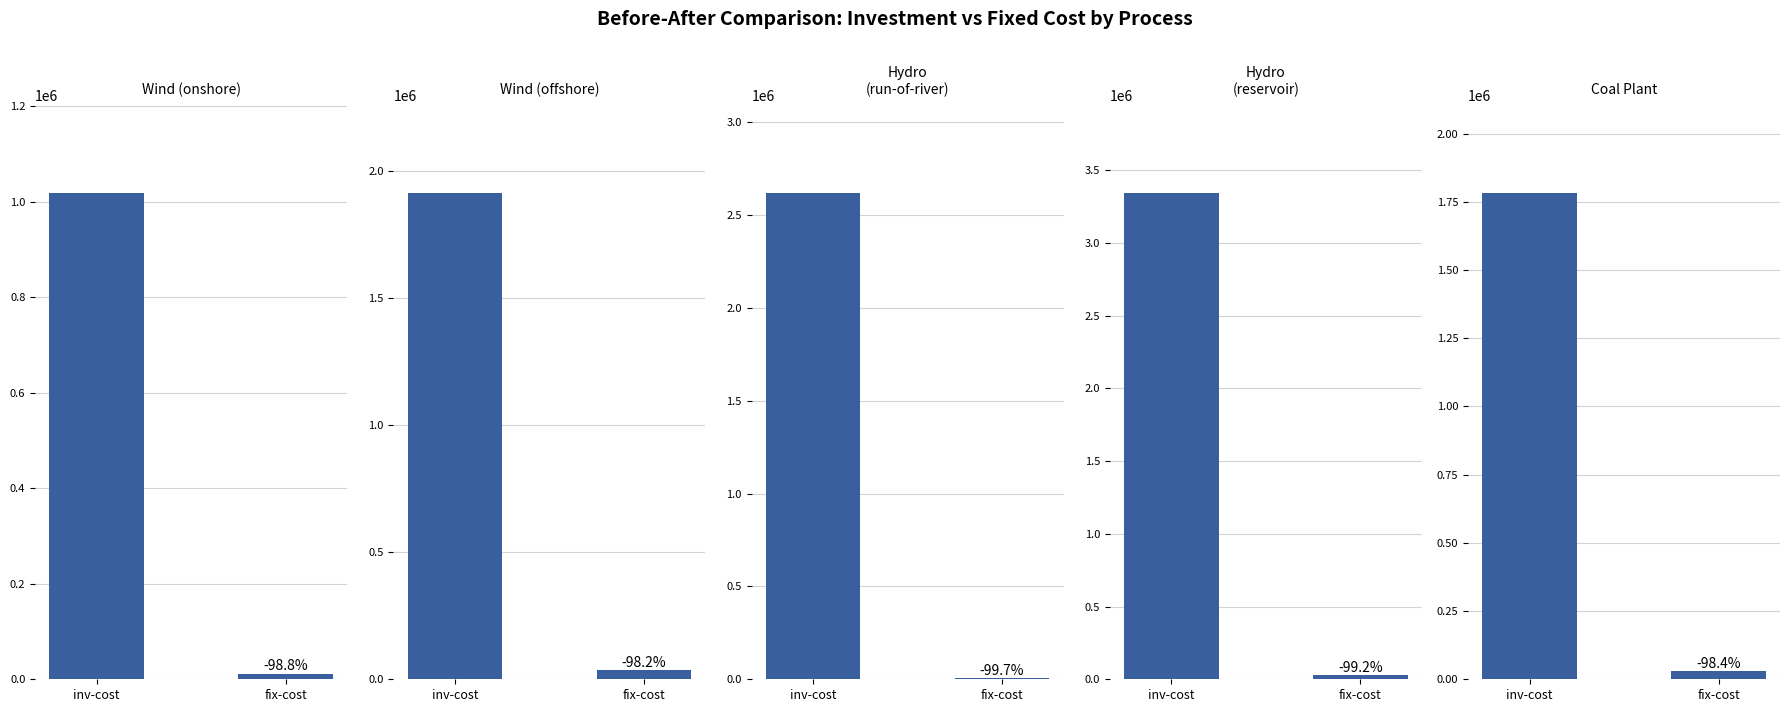

What is the label of the 1st bar from the right?

fix-cost